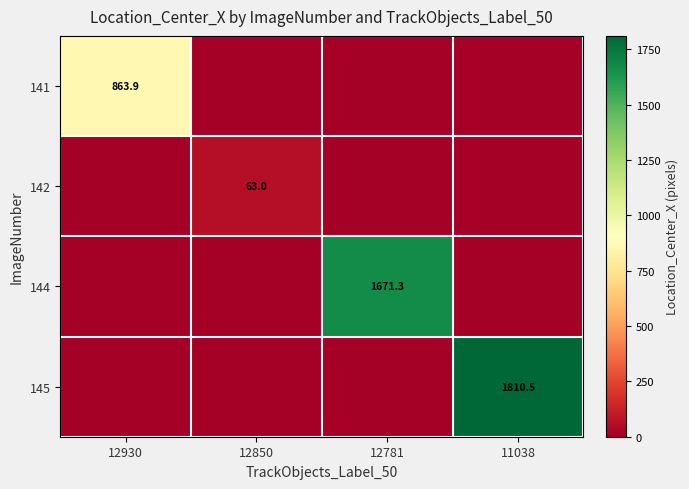

Is it true that 141 equals 863.9 at 12930?

True